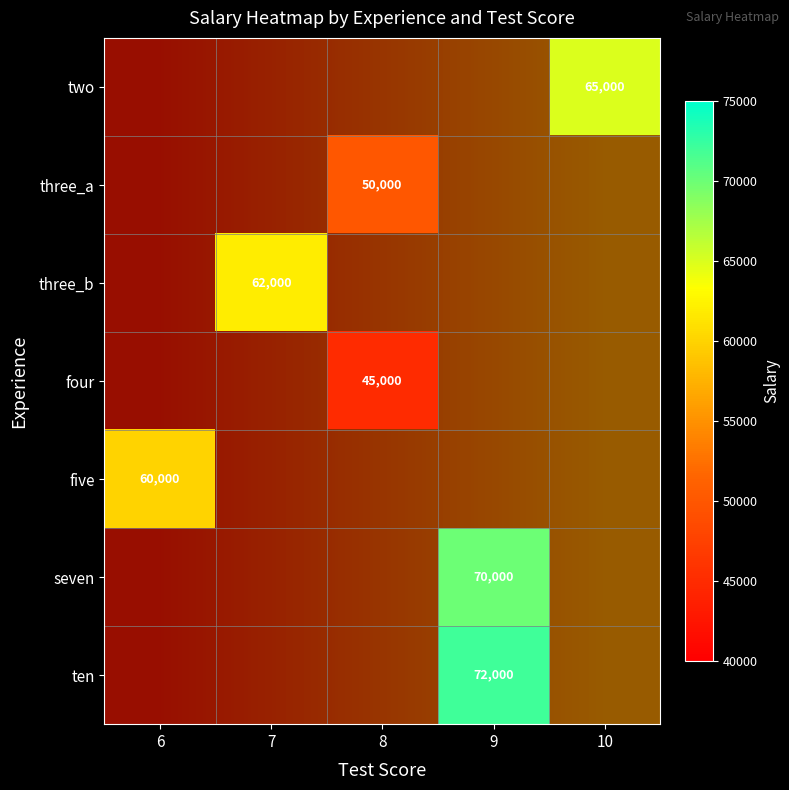

What is the minimum value shown in the chart?

45000.0